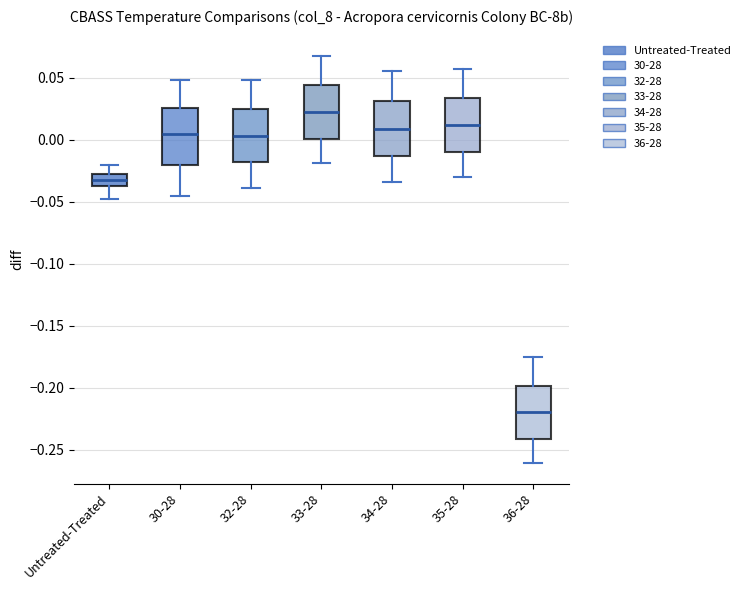

Reading left to right, read every box against the y-axis: the position of its median line, the range the box covers, and the ends of its whiskers. The values are not printed on the chart, so give them approximately, as read against the axis.

Untreated-Treated: median -0.030 (inside the box), box -0.040 to -0.030, whiskers -0.050 to -0.020
30-28: median 0.005, box -0.020 to 0.025, whiskers -0.045 to 0.050
32-28: median 0.005, box -0.020 to 0.025, whiskers -0.040 to 0.050
33-28: median 0.020, box 0.000 to 0.045, whiskers -0.020 to 0.065
34-28: median 0.010, box -0.015 to 0.030, whiskers -0.035 to 0.055
35-28: median 0.010, box -0.010 to 0.035, whiskers -0.030 to 0.055
36-28: median -0.220, box -0.240 to -0.200, whiskers -0.260 to -0.175